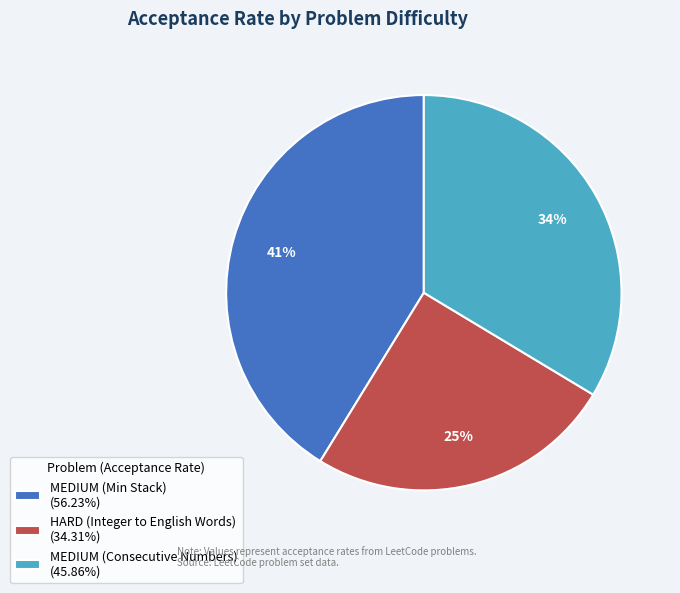

Does any single category account for the majority?

No